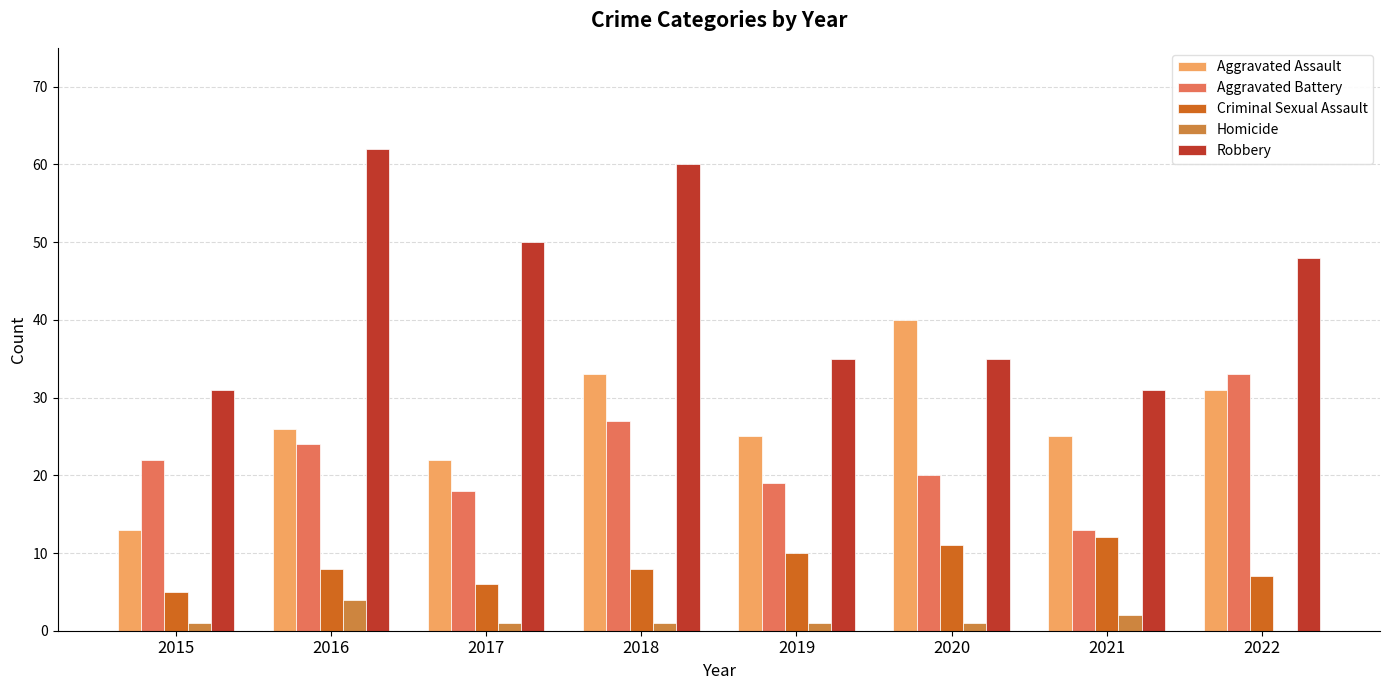

What is the sum of the Homicide values at 2020 and 2018?

2